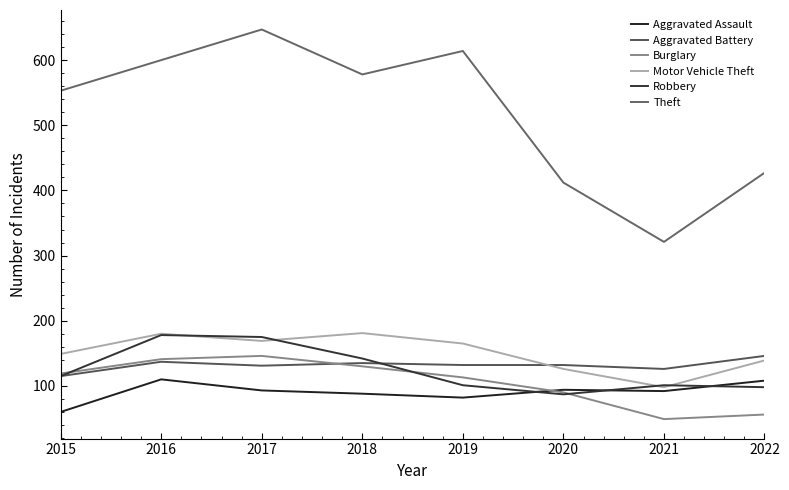

What are all the series names shown in the legend?

Aggravated Assault, Aggravated Battery, Burglary, Motor Vehicle Theft, Robbery, Theft